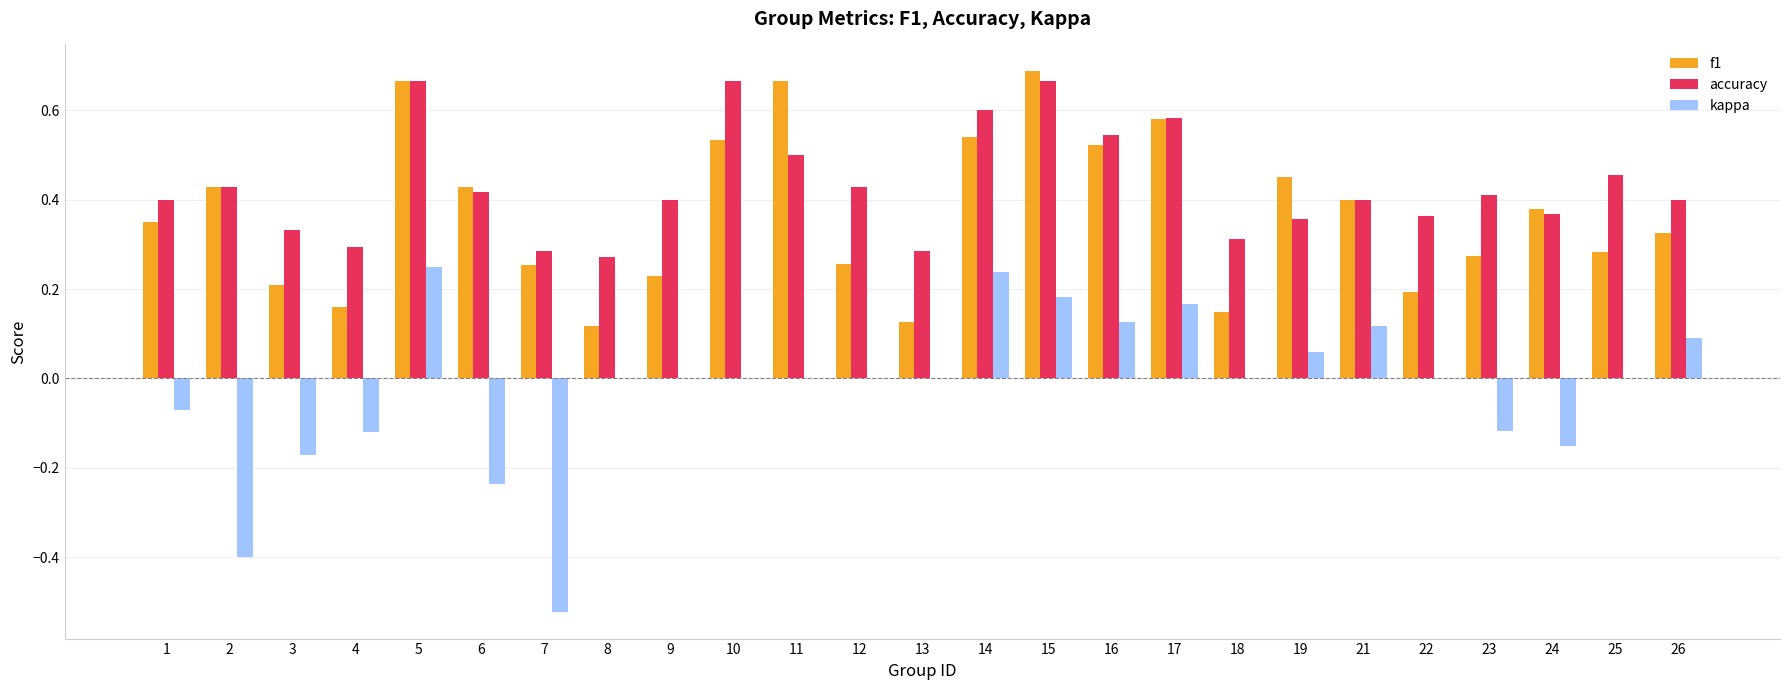

What is the sum of all kappa values?

-0.6